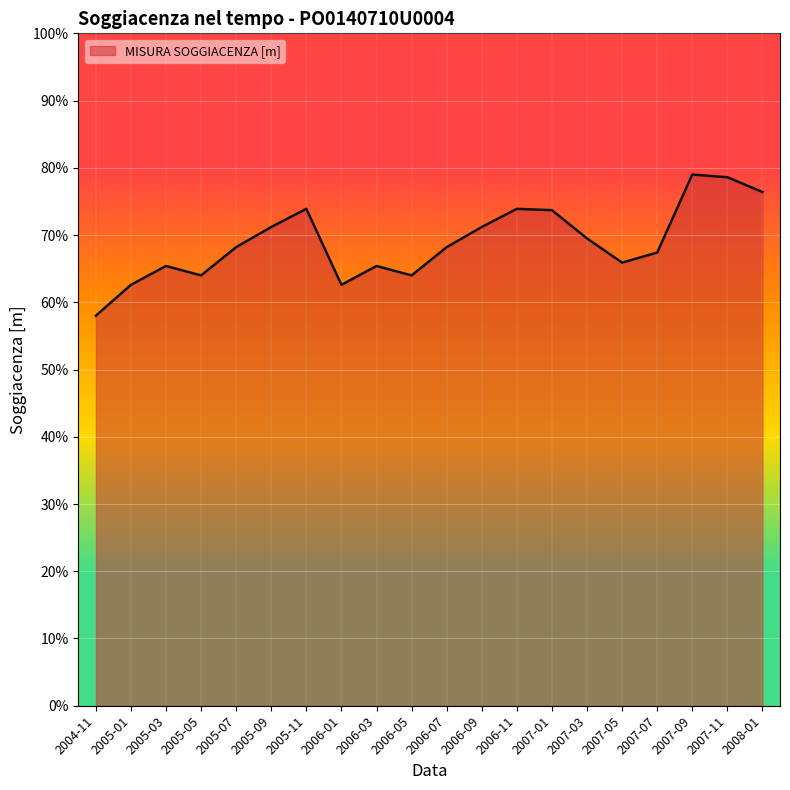

True or false: the data shows 10.2 at 2005-11.

False